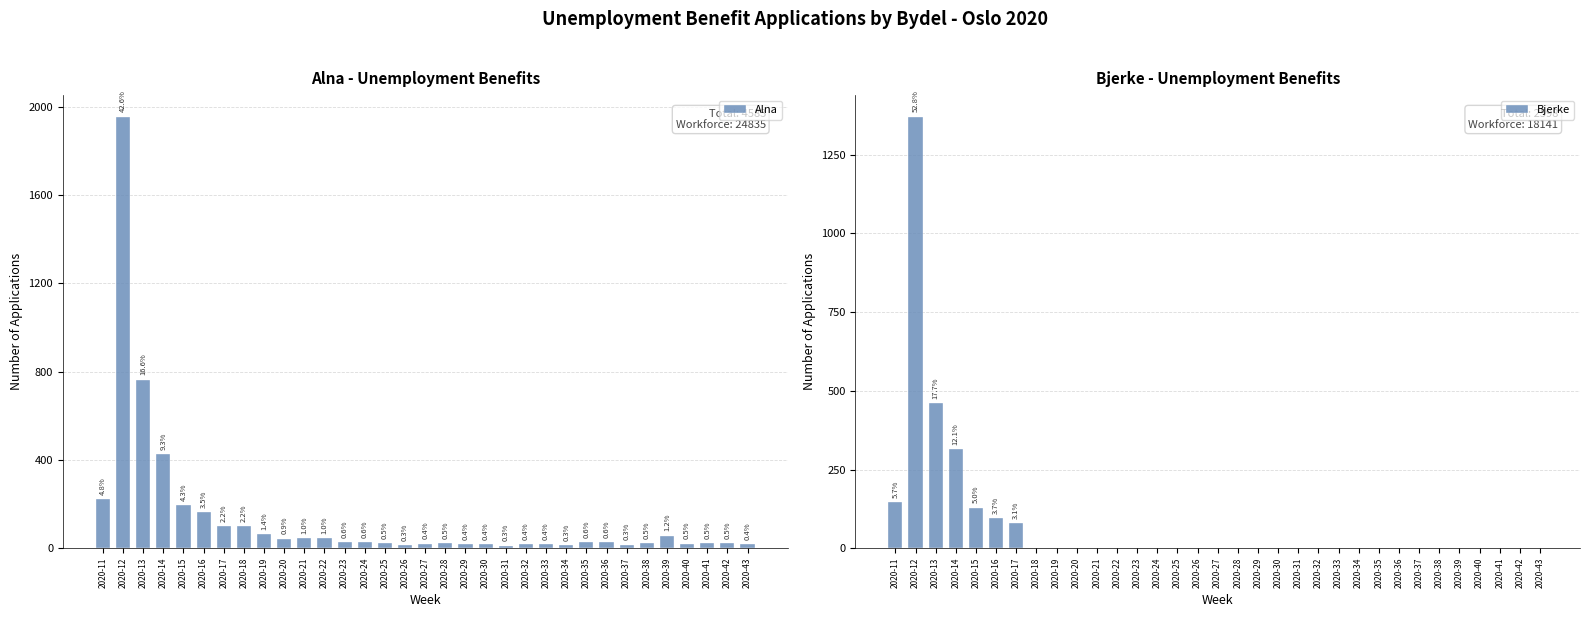

Reading left to right, extract all data points from this chart.

Alna: 221	1954	763	425	195	162	100	99	64	43	45	46	27	28	22	14	20	23	17	19	12	17	17	14	27	27	16	22	57	21	24	23	19
Bjerke: 147	1371	461	315	129	95	80	0	0	0	0	0	0	0	0	0	0	0	0	0	0	0	0	0	0	0	0	0	0	0	0	0	0